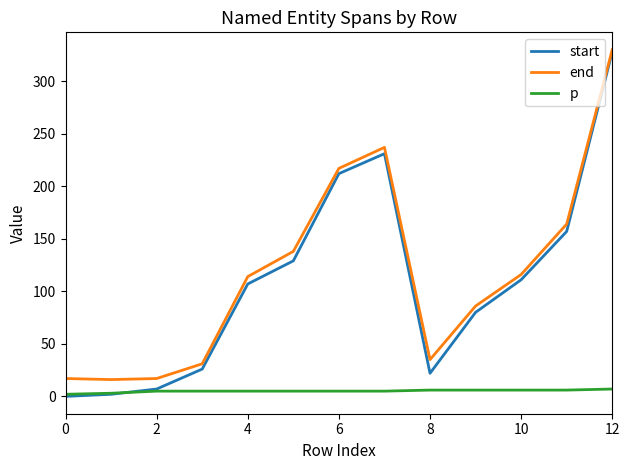

What is the maximum value for start?

328